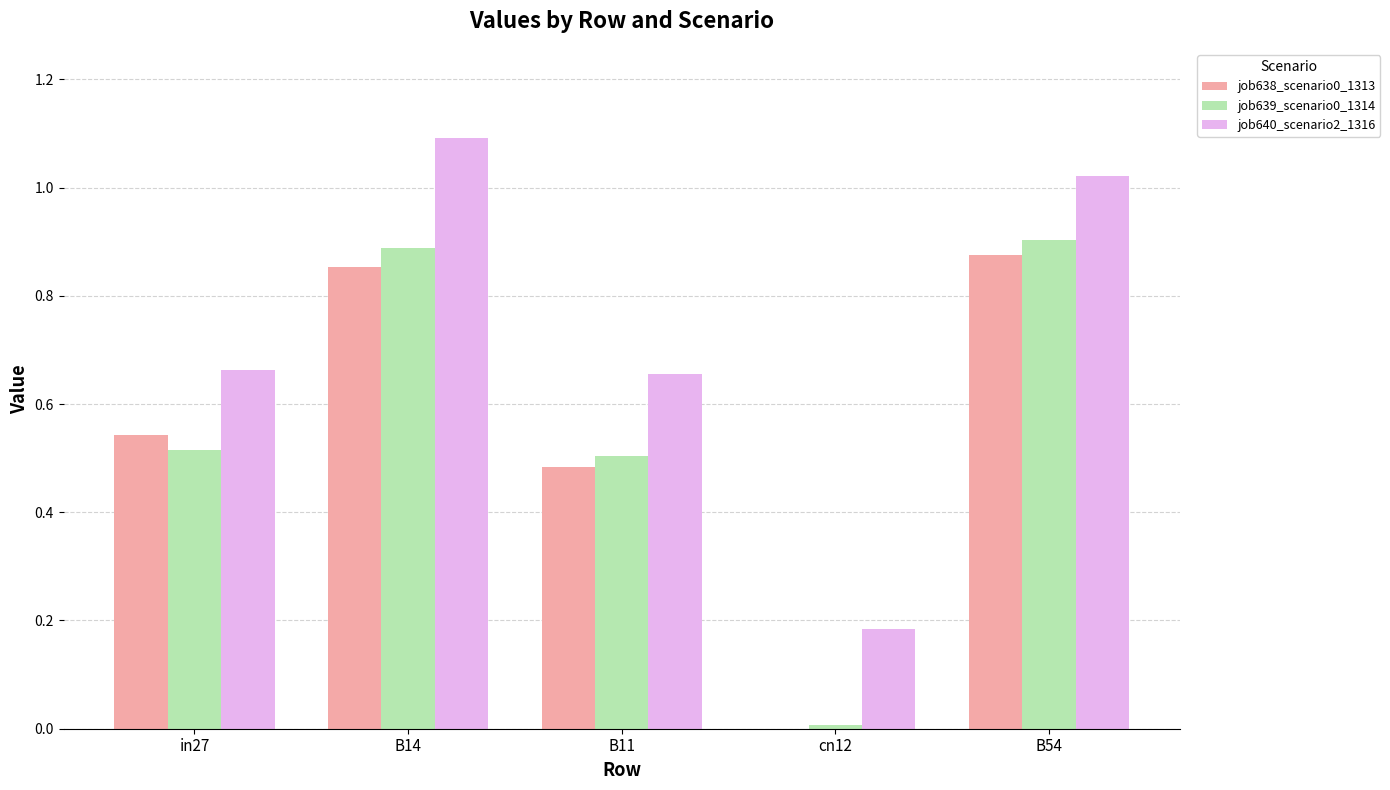

Which series has the largest total across all categories?

job640_scenario2_1316